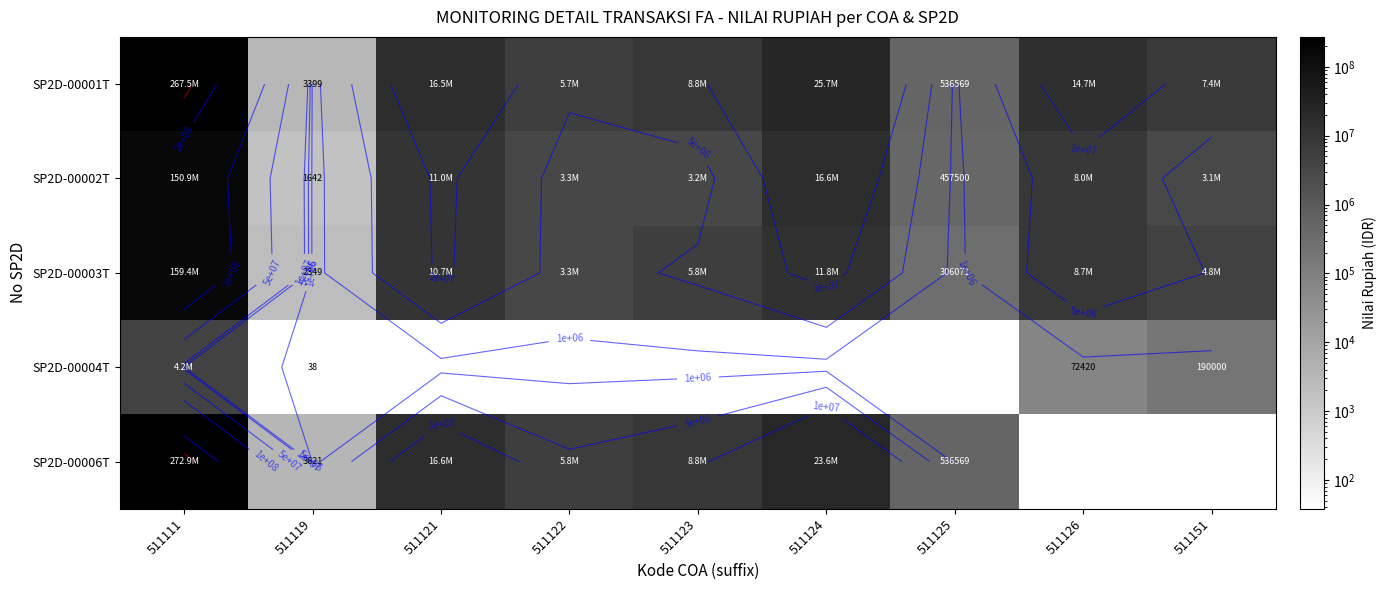

What is the average value of the SP2D-00001T series?

38527862